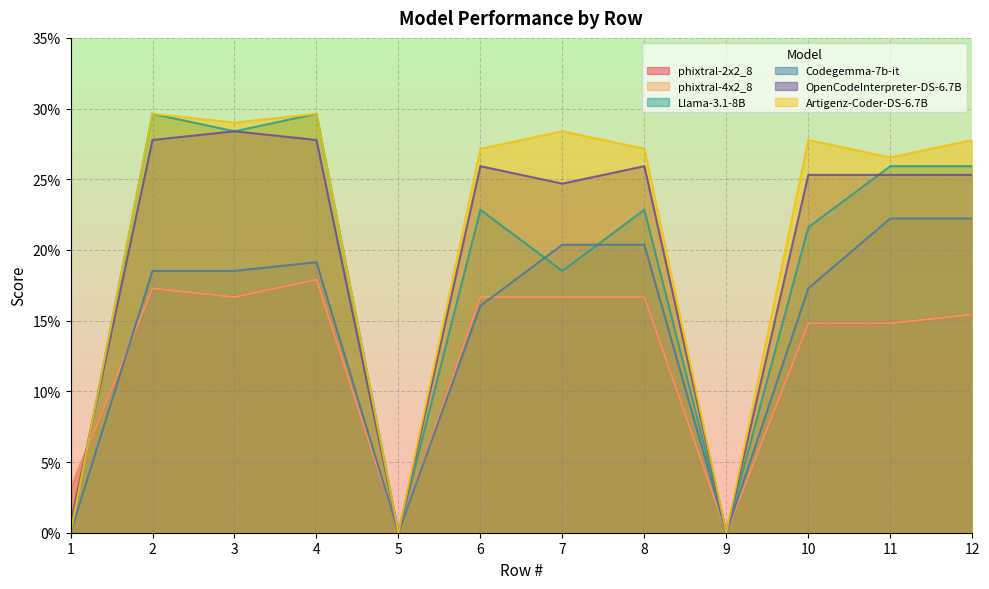

Reading left to right, what are all the values shown in this chart?

phixtral-2x2_8: 0.0	0.2	0.2	0.2	0.0	0.2	0.2	0.2	0.0	0.1	0.1	0.2
phixtral-4x2_8: 0.0	0.2	0.2	0.2	0.0	0.2	0.2	0.2	0.0	0.1	0.1	0.2
Llama-3.1-8B: 0.0	0.3	0.3	0.3	0.0	0.2	0.2	0.2	0.0	0.2	0.3	0.3
Codegemma-7b-it: 0.0	0.2	0.2	0.2	0.0	0.2	0.2	0.2	0.0	0.2	0.2	0.2
OpenCodeInterpreter-DS-6.7B: 0.0	0.3	0.3	0.3	0.0	0.3	0.2	0.3	0.0	0.3	0.3	0.3
Artigenz-Coder-DS-6.7B: 0.0	0.3	0.3	0.3	0.0	0.3	0.3	0.3	0.0	0.3	0.3	0.3